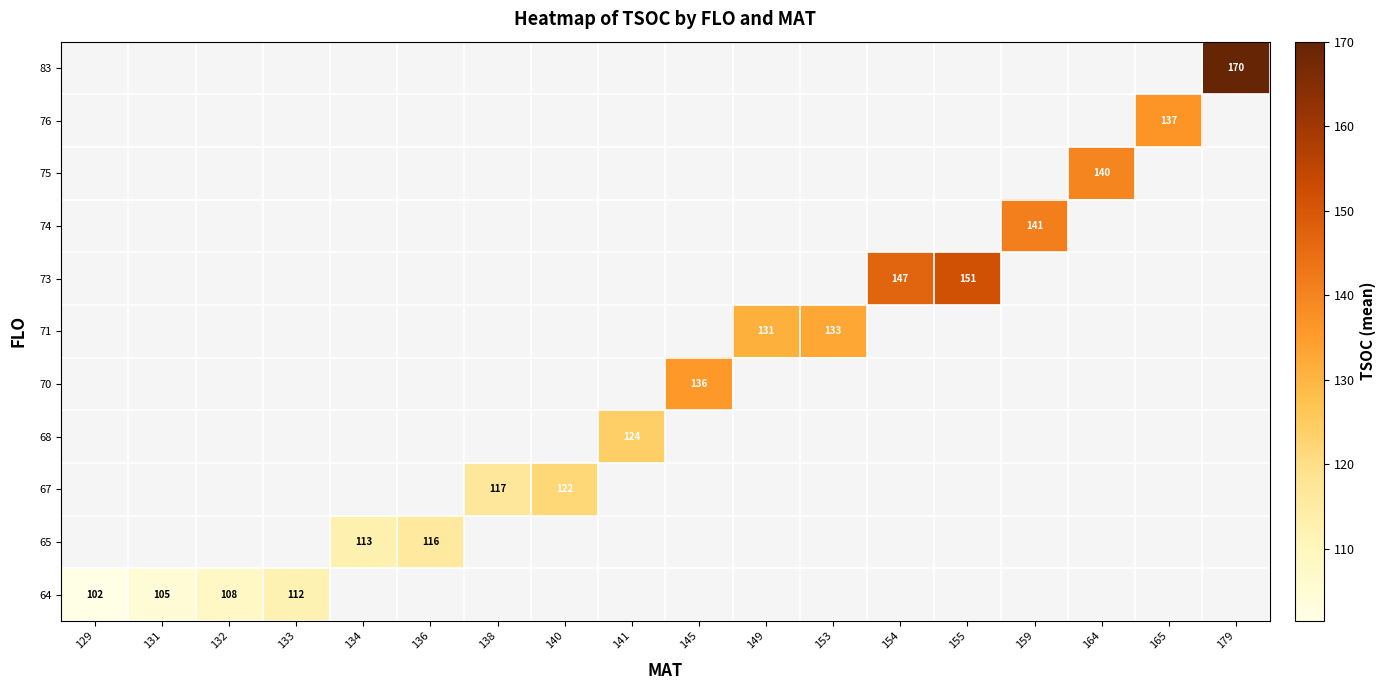

How many positive values does the 71 series have?

2